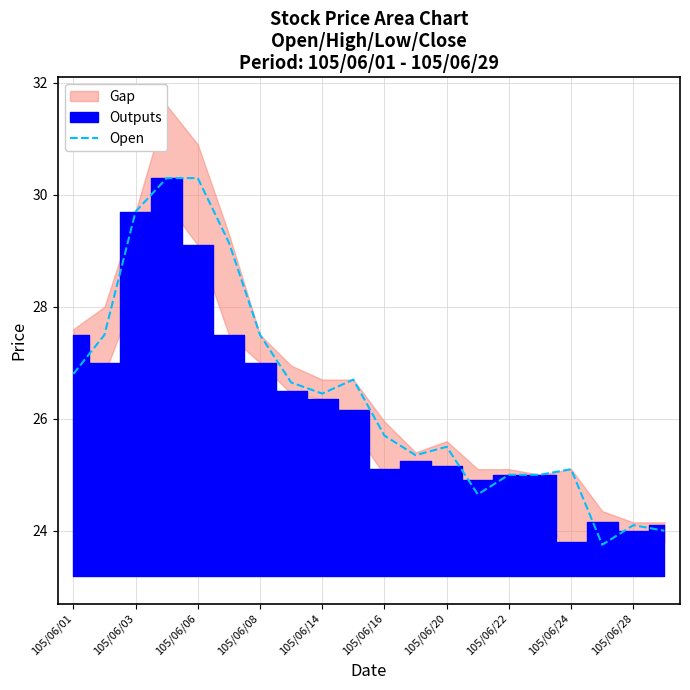

What value does the data have at 11?

25.4